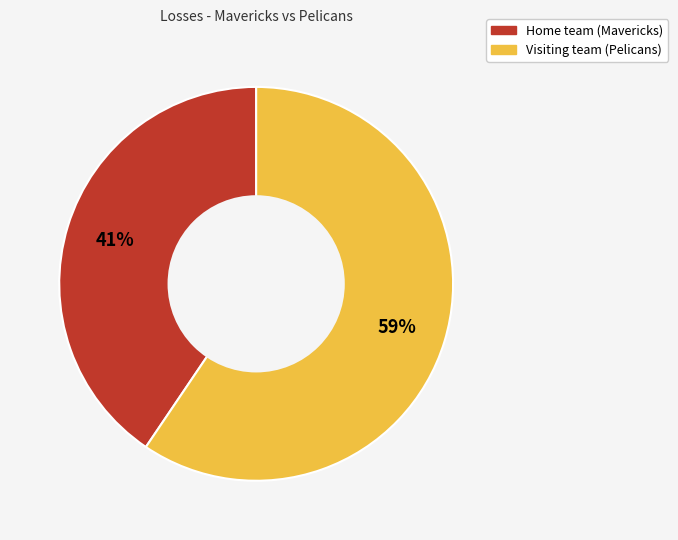

Is there a majority slice in this chart?

Yes